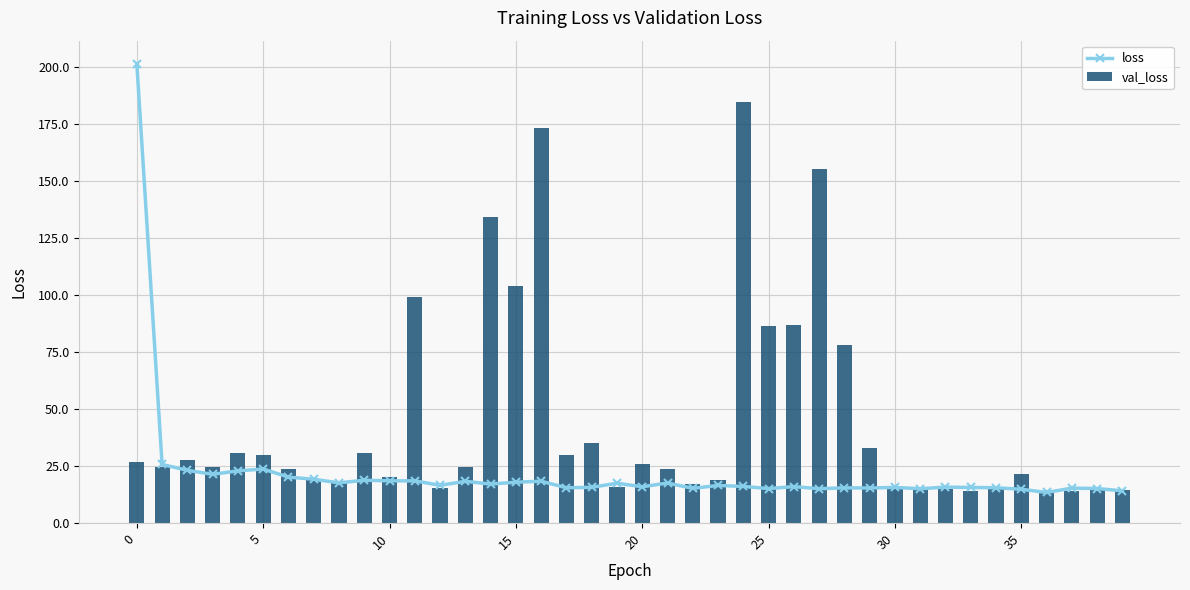

Between 11 and 19, which series saw the biggest shift?

val_loss